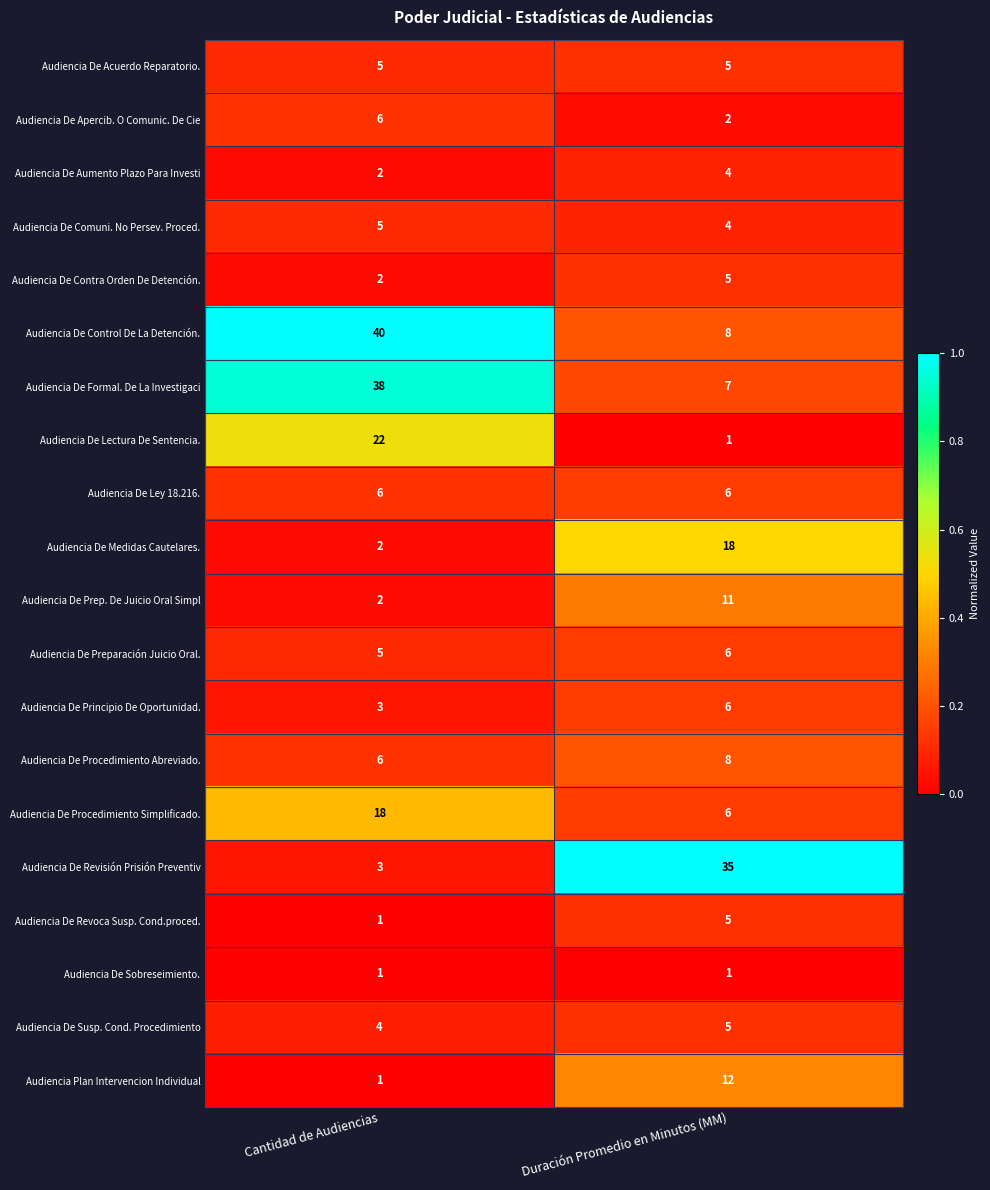

What is the sum of the Audiencia De Revisión Prisión Preventiv values at Cantidad de Audiencias and Duración Promedio en Minutos (MM)?

38